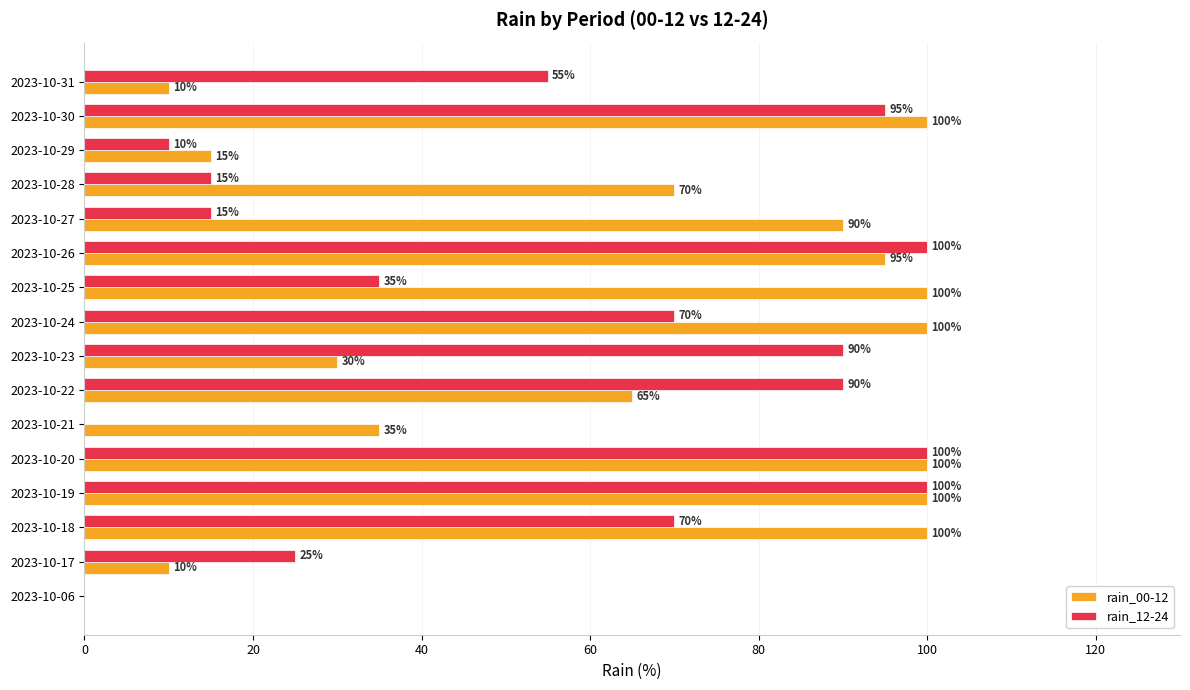

Is the value of rain_12-24 at 2023-10-28 greater than the value of rain_00-12 at 2023-10-27?

No